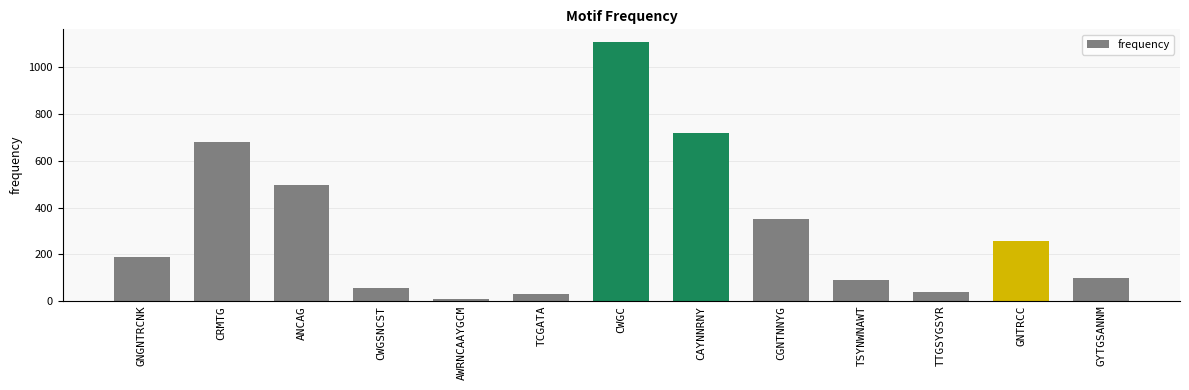

What is the approximate value at CAYNNRNY?

720